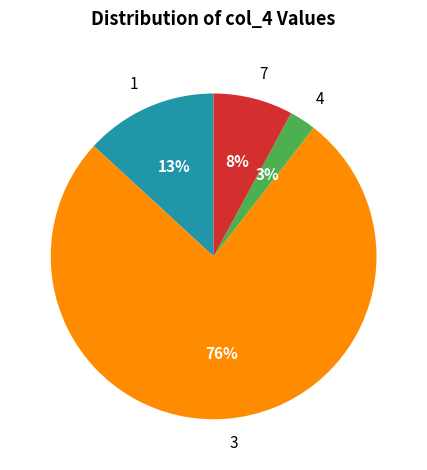

To the nearest percent, what portion does 4 represent?

3%